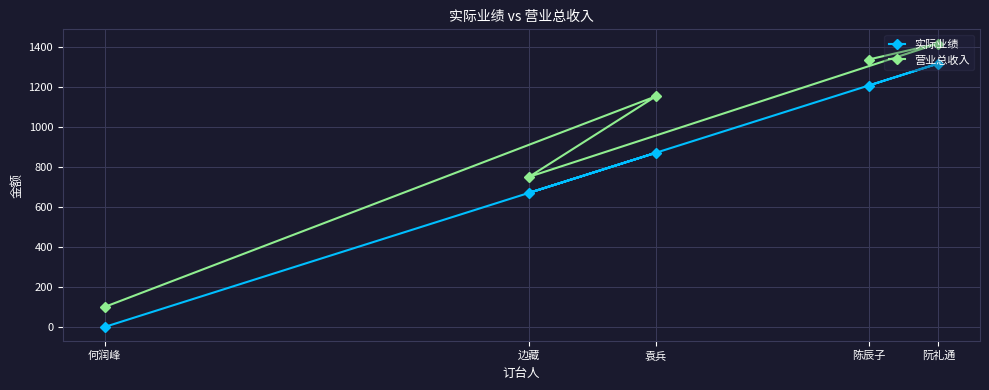

True or false: 实际业绩 has more than 2 interior local peaks.

False